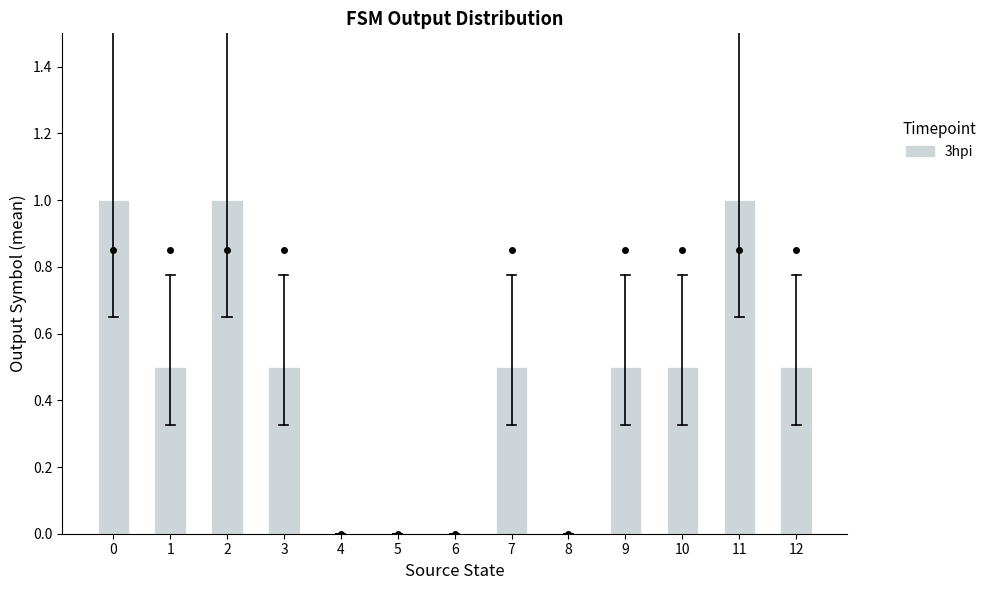

Reading left to right, what are all the values shown in this chart?

0=1.0	1=0.5	2=1.0	3=0.5	4=0.0	5=0.0	6=0.0	7=0.5	8=0.0	9=0.5	10=0.5	11=1.0	12=0.5